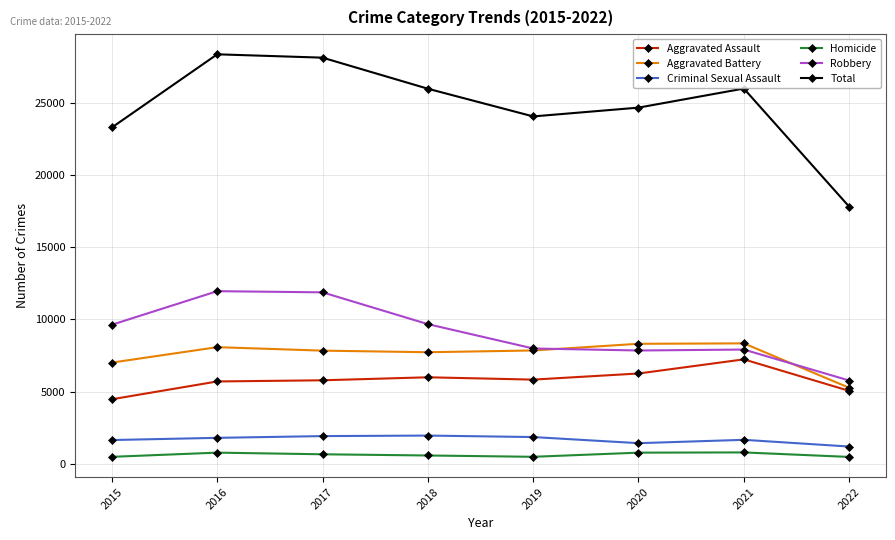

What value does the Aggravated Assault series have at 2022, to the nearest 100?

5100